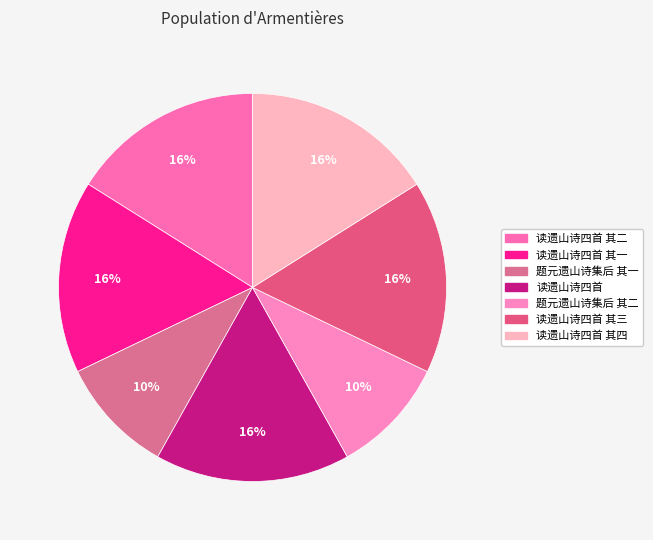

Count the number of slices in the pie.

7